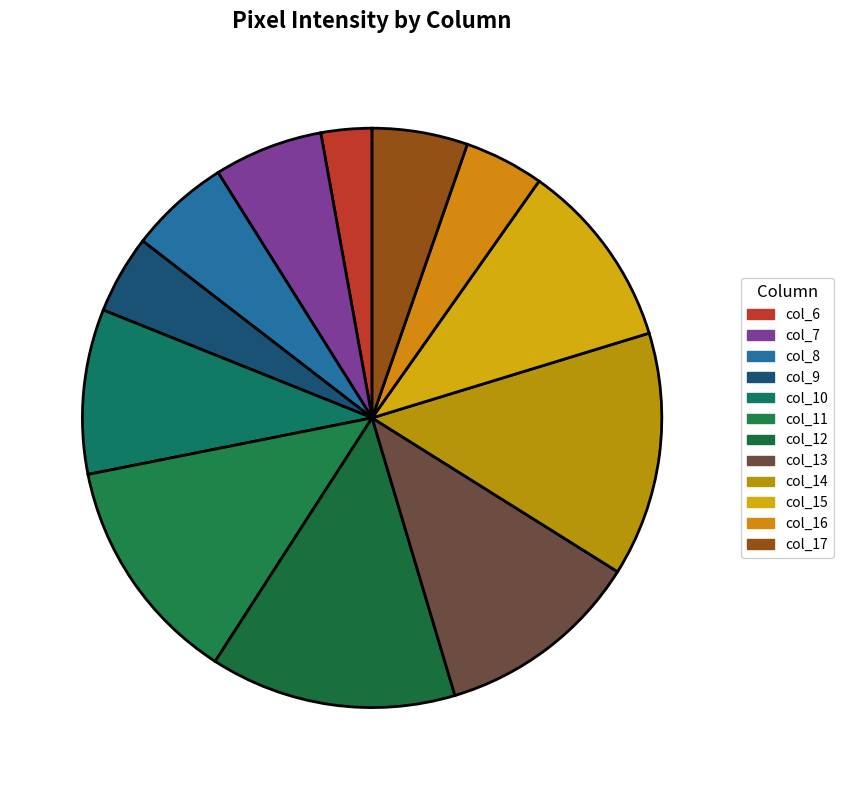

How many slices are in this pie chart?

12